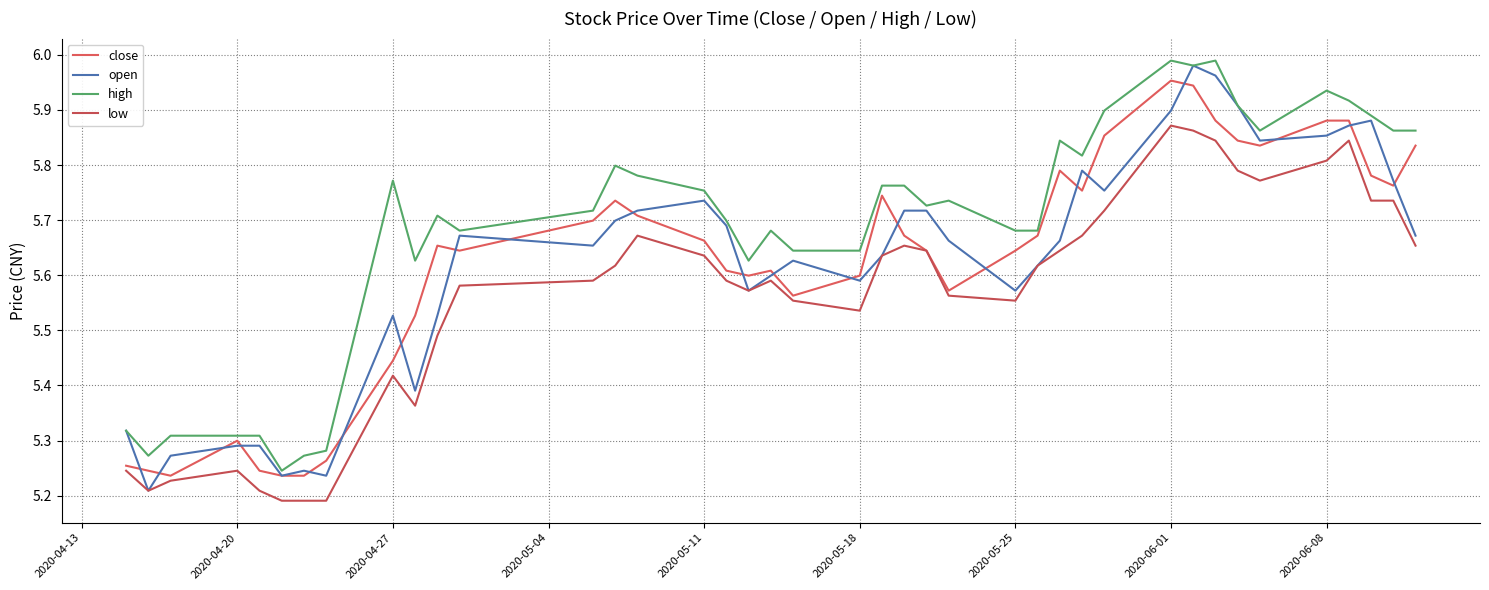

What is the difference between the maximum and minimum values in the close series?

0.7